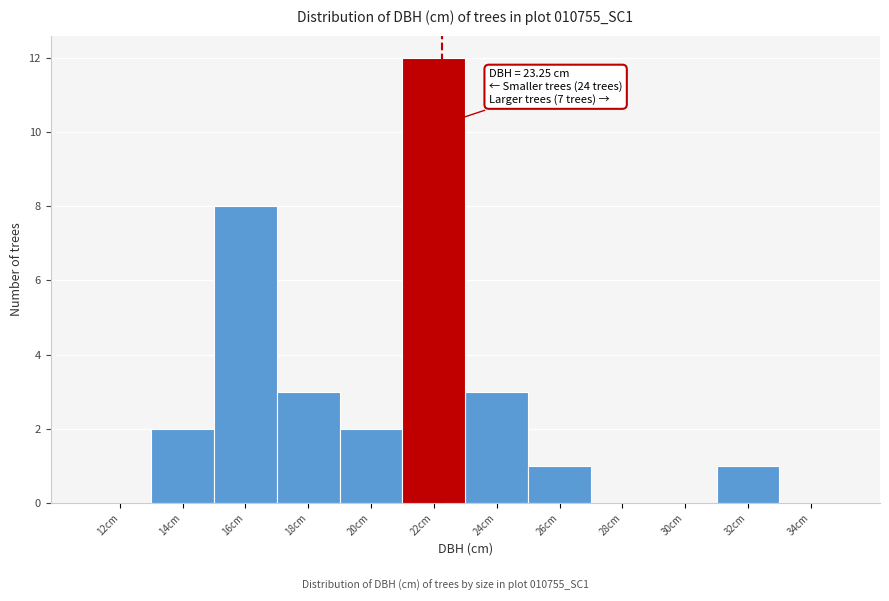

Reading left to right, extract all data points from this chart.

12cm=0	14cm=2	16cm=8	18cm=3	20cm=2	22cm=12	24cm=3	26cm=1	28cm=0	30cm=0	32cm=1	34cm=0